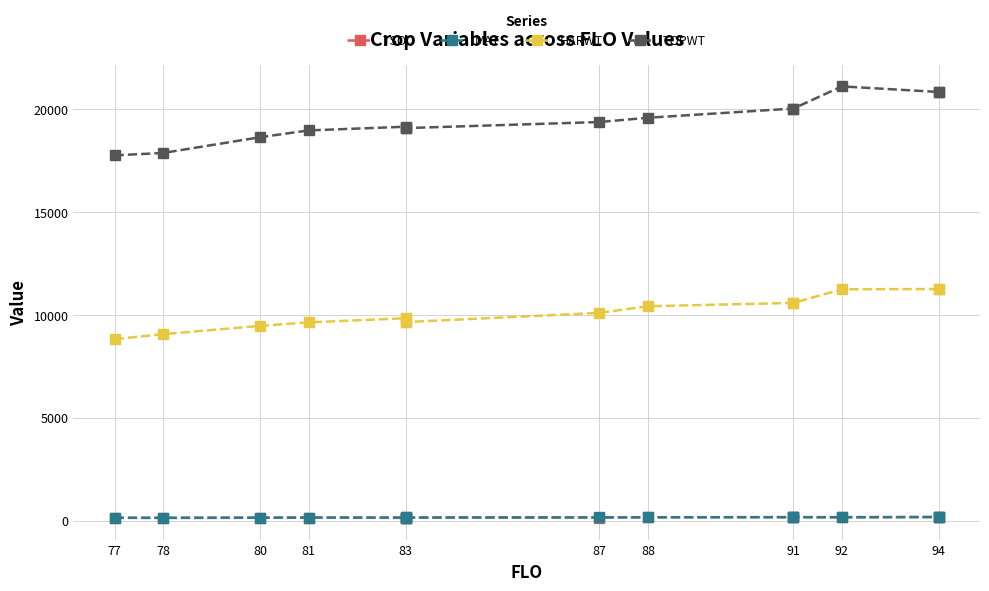

True or false: TOPWT and HARWT cross at least once.

False